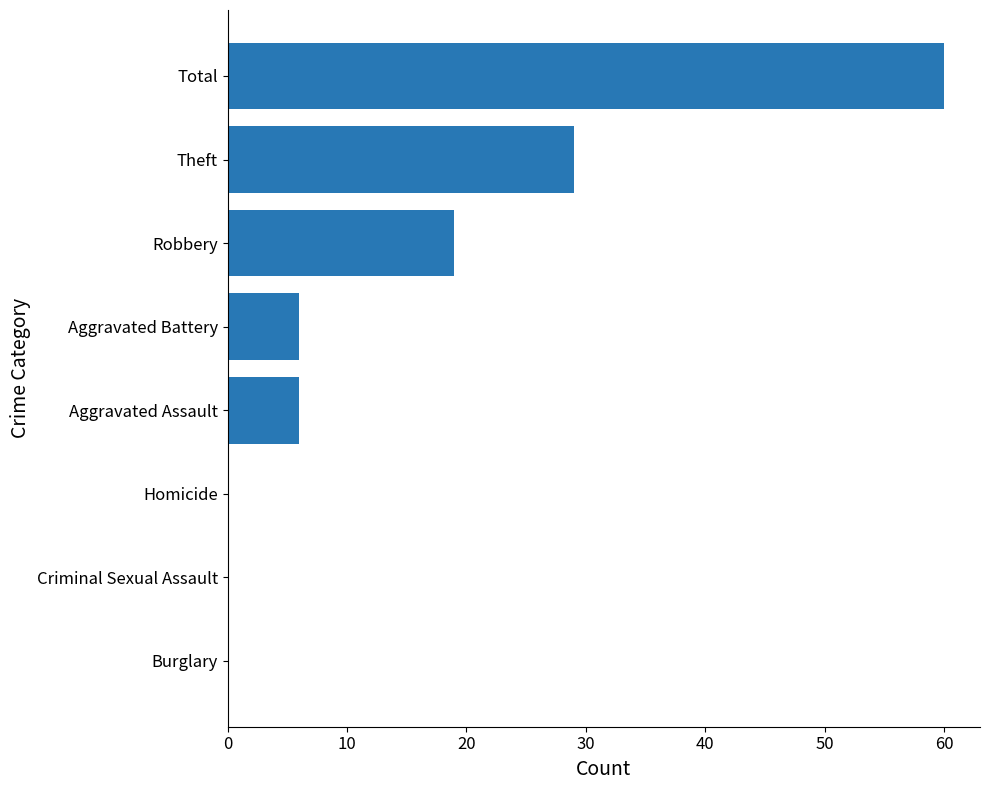

Which has a higher value, Burglary or Total?

Total